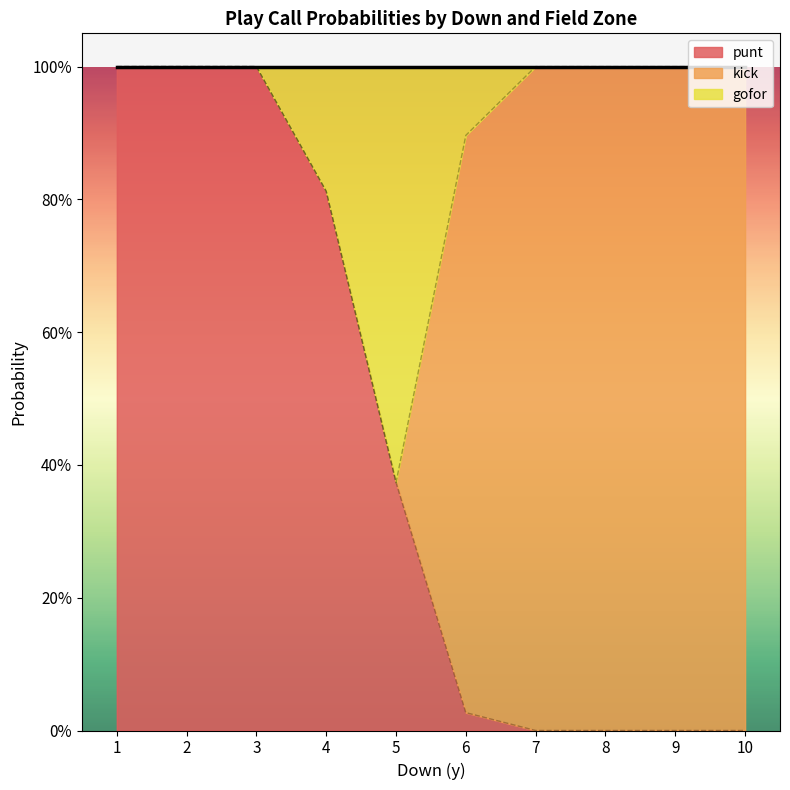

Does the chart display data point markers on the line(s)?

No